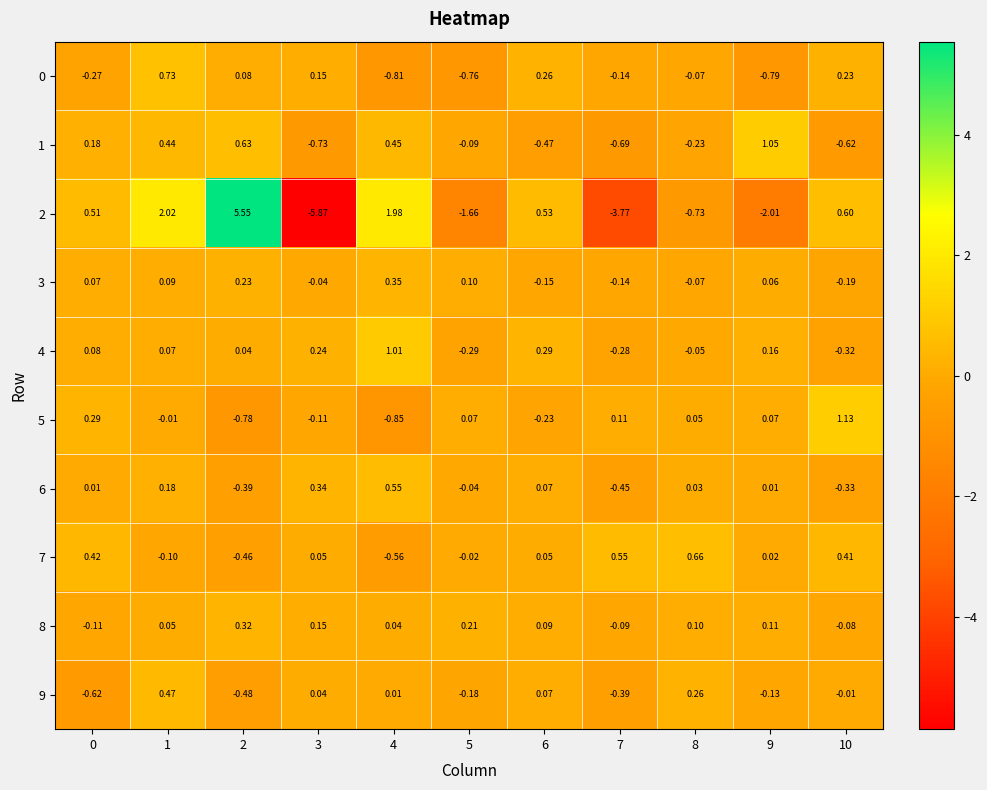

At how many categories does at least one series exceed -4?

11